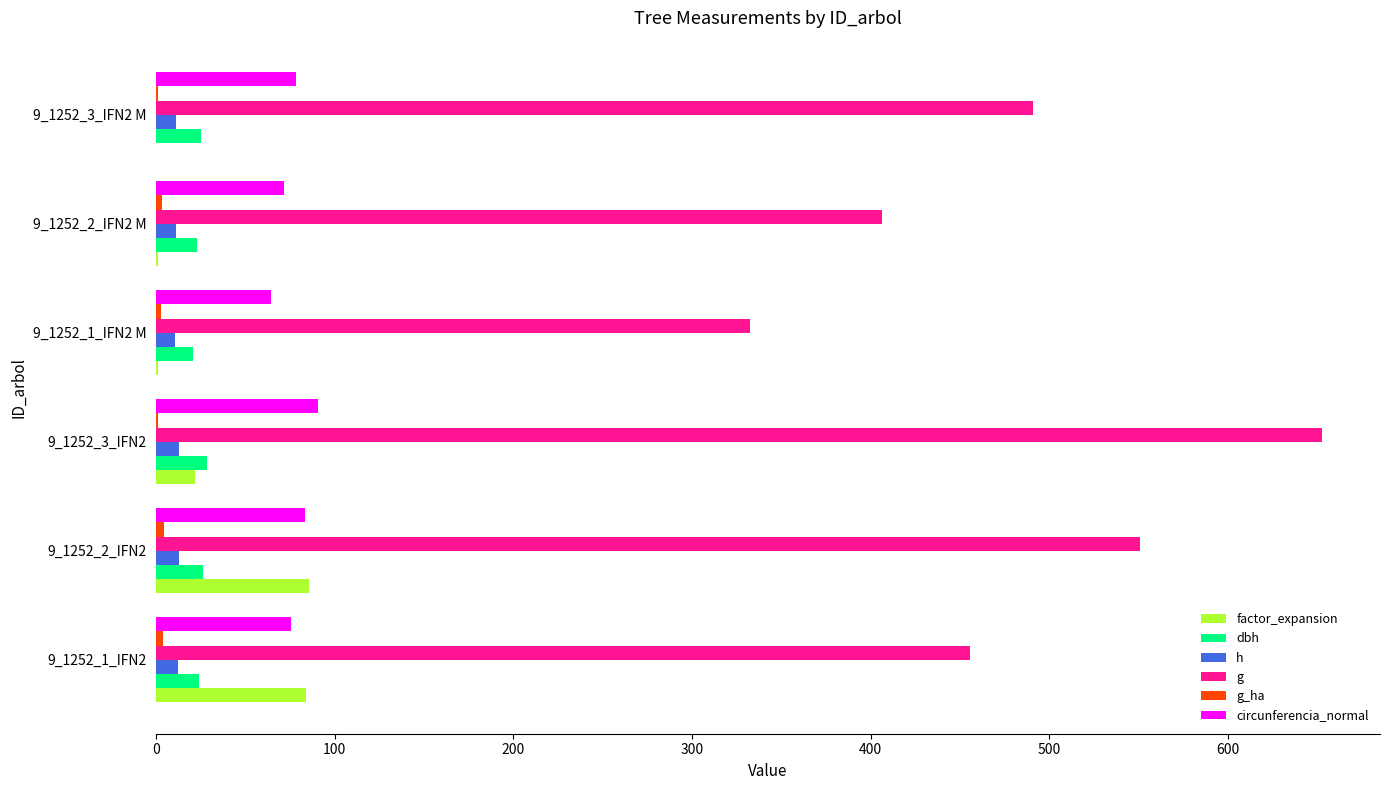

The value of factor_expansion at 9_1252_2_IFN2 is 21.2. True or false?

False